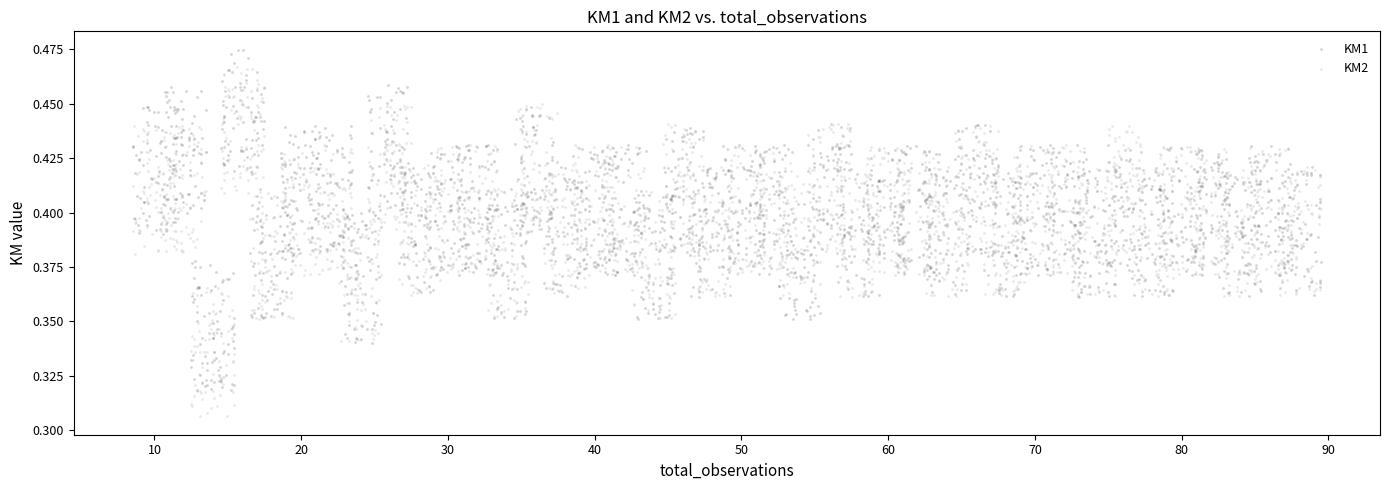

Across all data points, what is the range of X values (max minus min)?

80.9